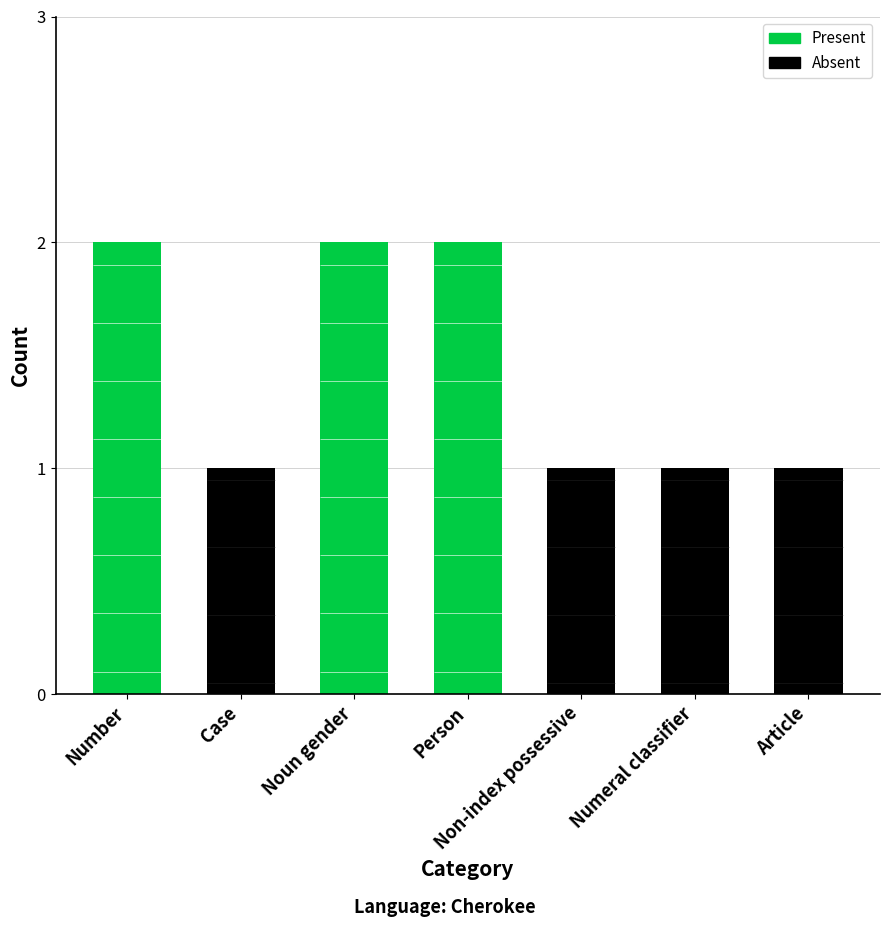

What are all the series names shown in the legend?

Present, Absent